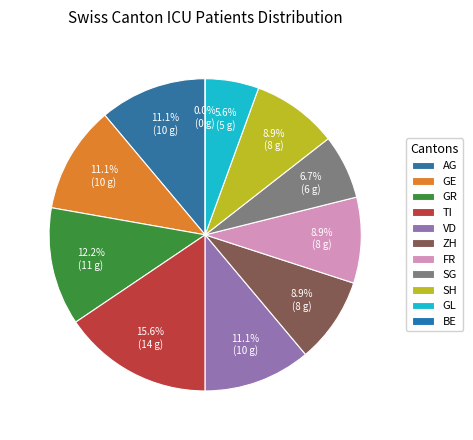

Which category has the biggest portion of the pie?

TI